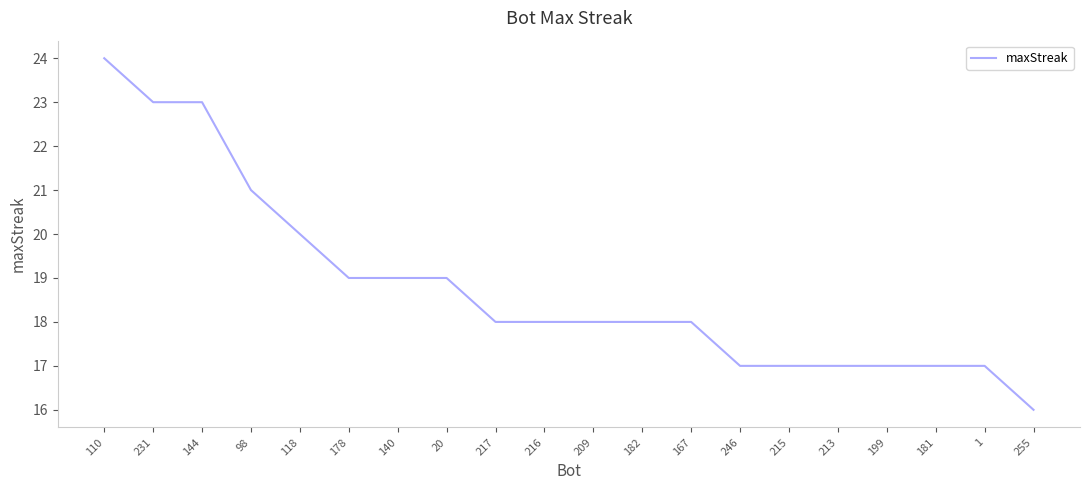

Reading left to right, what are all the values shown in this chart?

110=24	231=23	144=23	98=21	118=20	178=19	140=19	20=19	217=18	216=18	209=18	182=18	167=18	246=17	215=17	213=17	199=17	181=17	1=17	255=16